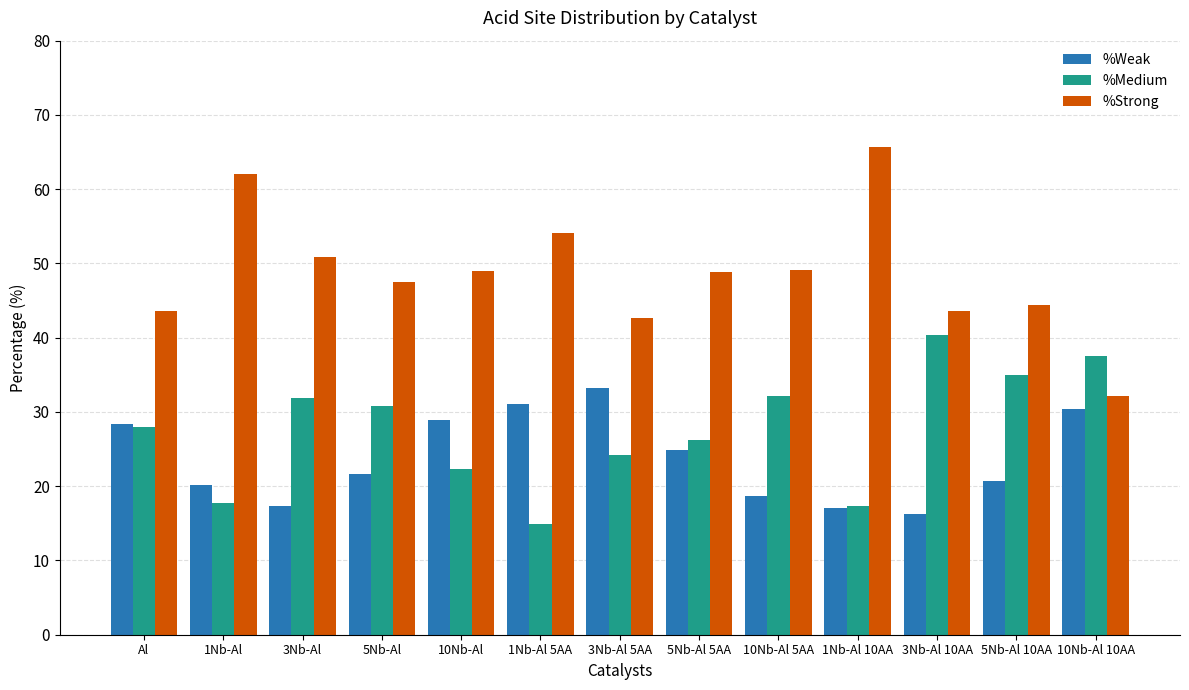

What is the sum of the %Weak values at 3Nb-Al 5AA and 3Nb-Al?

50.5